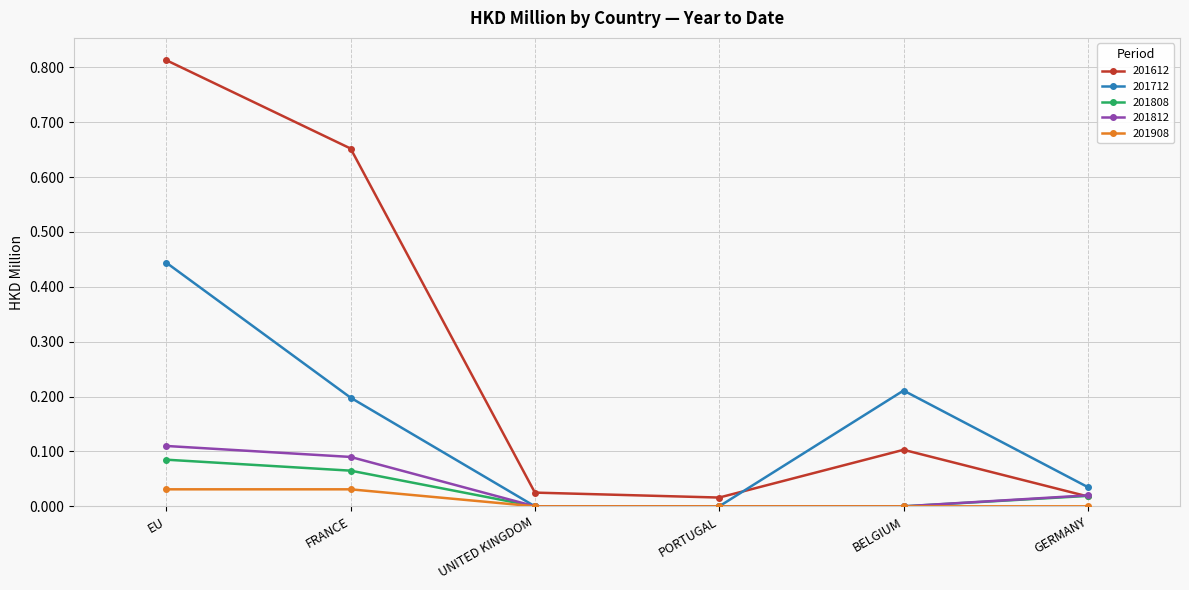

What is the label of the 5th point from the left?

BELGIUM